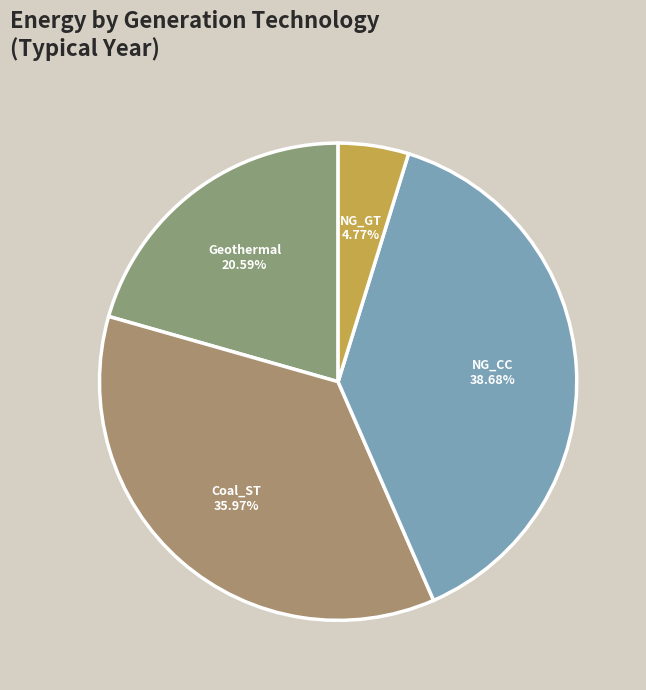

Which has a higher value, Geothermal or NG_CC?

NG_CC